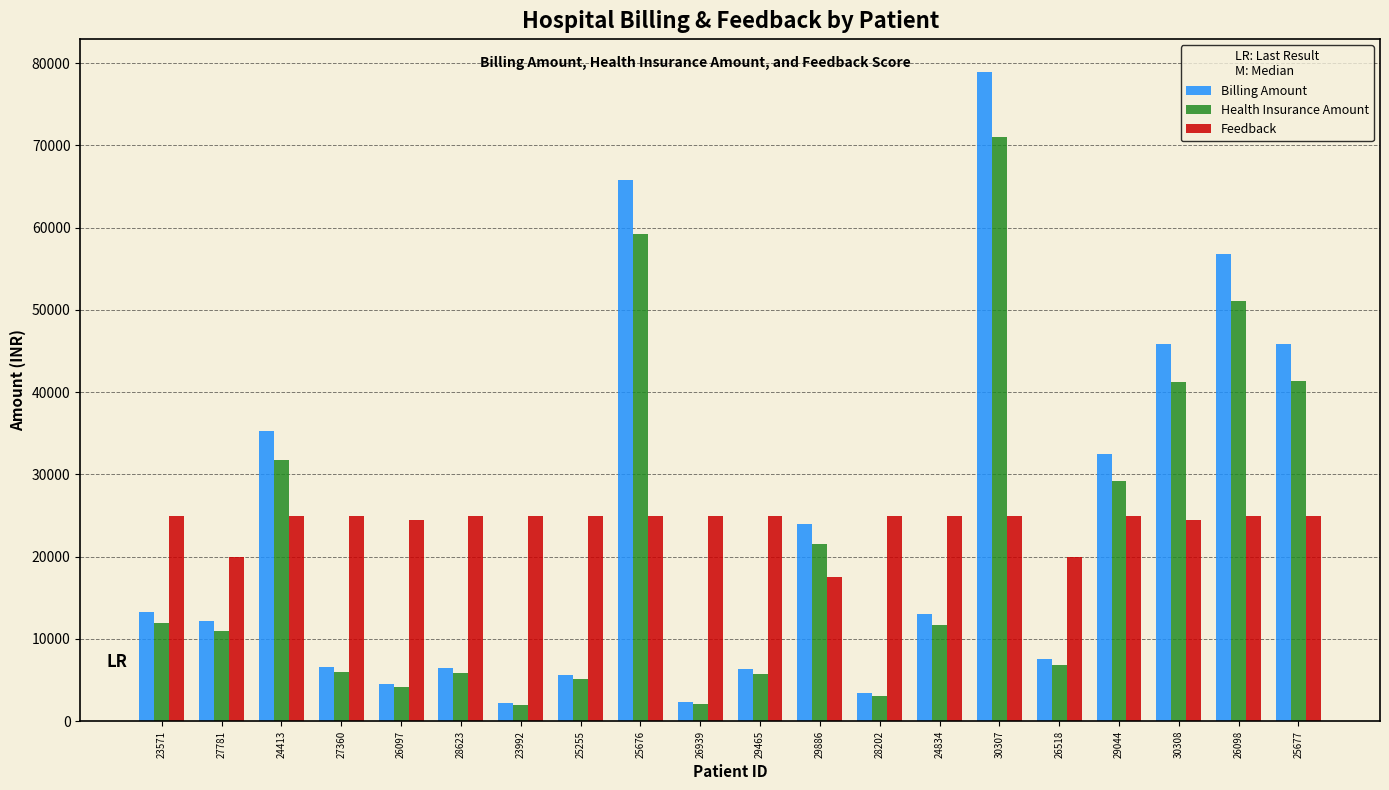

What is the sum of all Billing Amount values?

468558.0